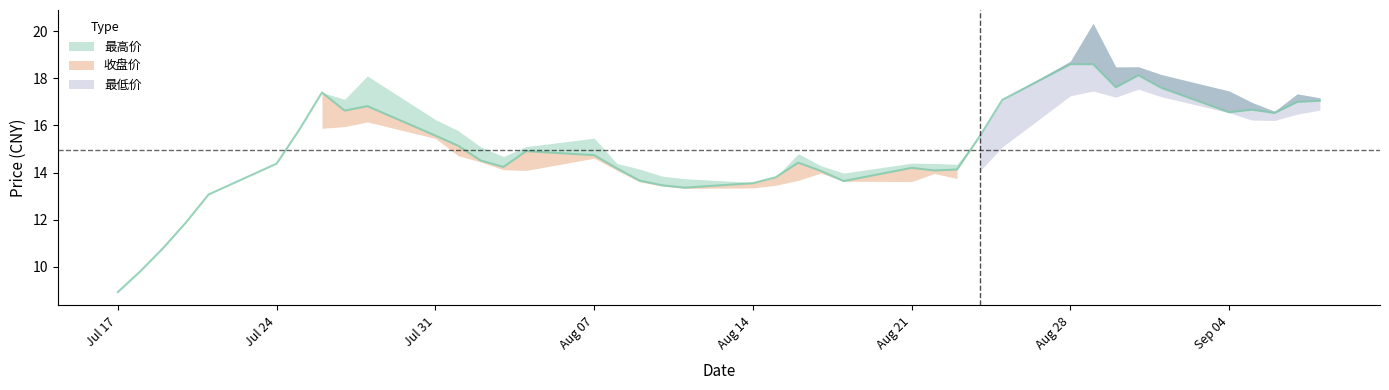

At which category does the chart reach its minimum across all series?

2017-07-17